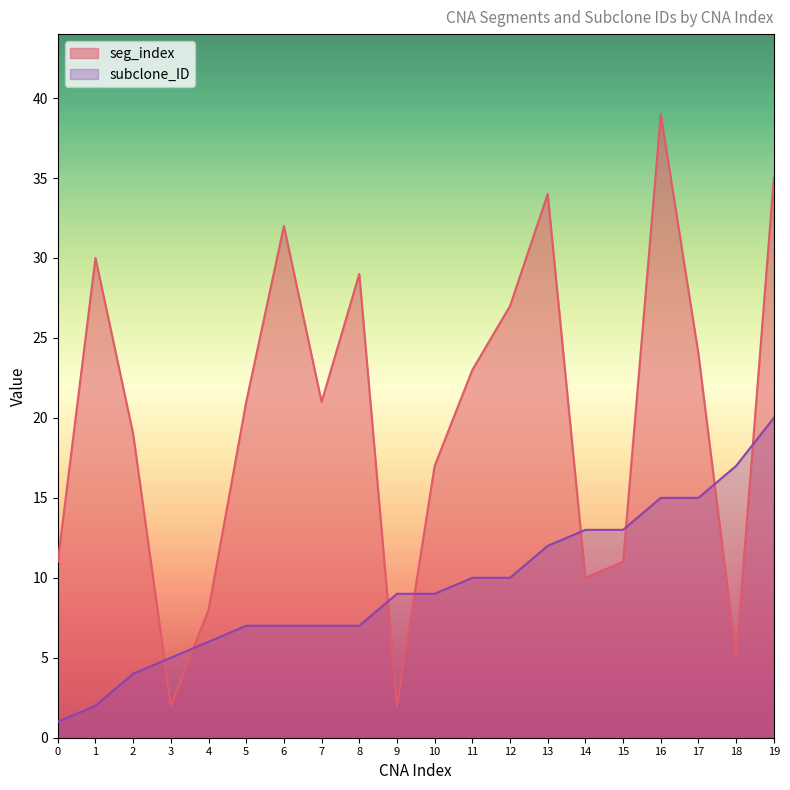

What is the difference between the maximum and minimum values in the seg_index series?

37